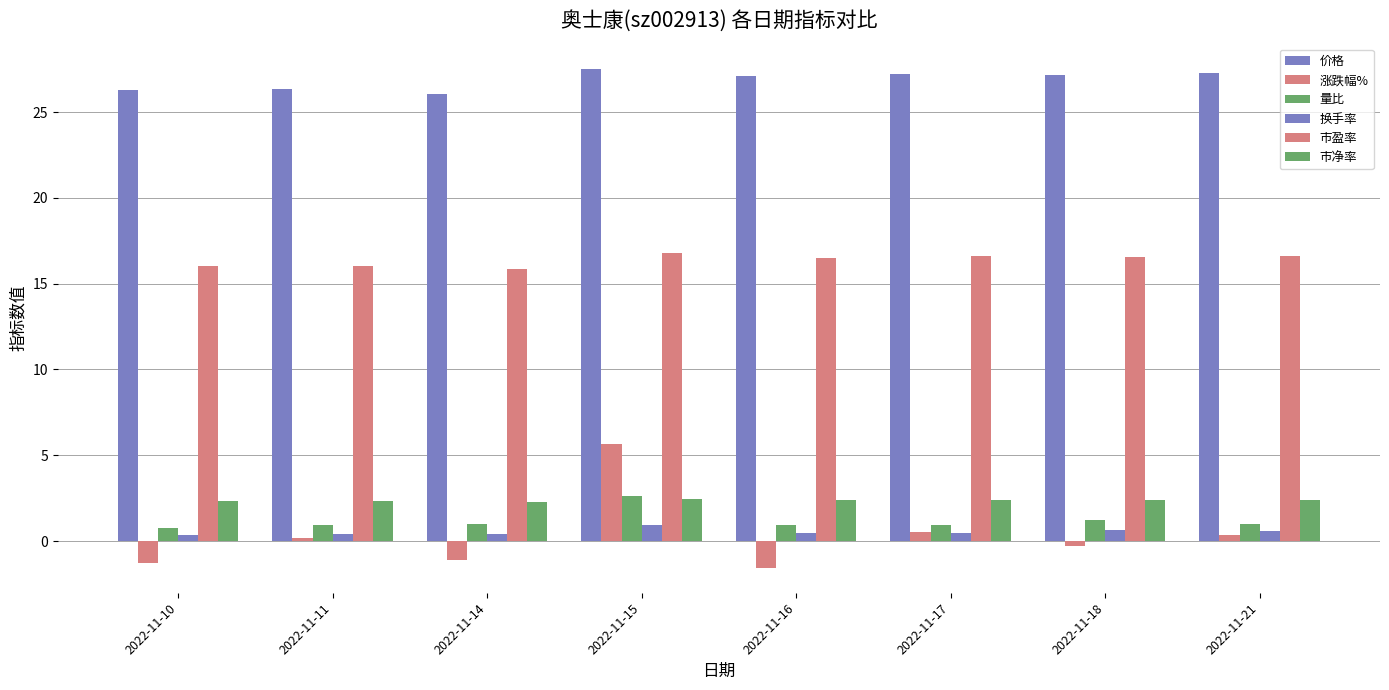

At how many categories does at least one series exceed 20?

8